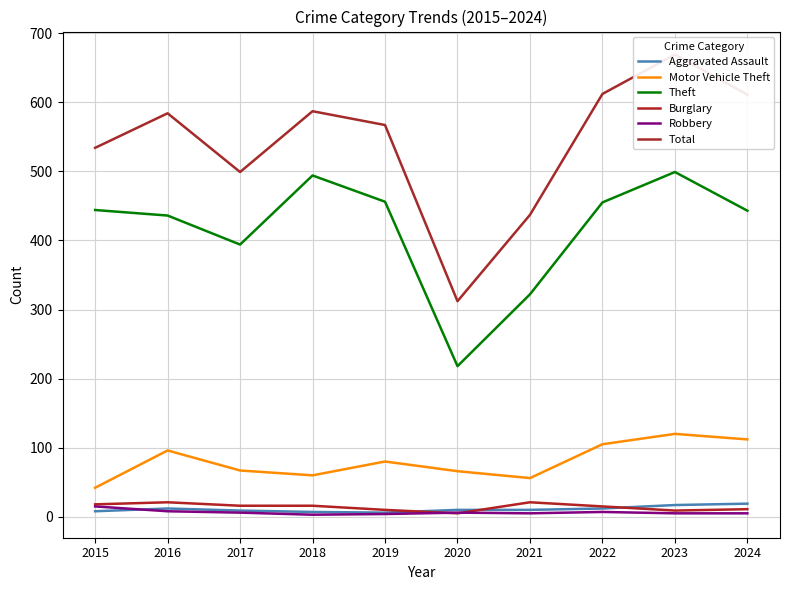

Does the chart have visible grid lines?

Yes